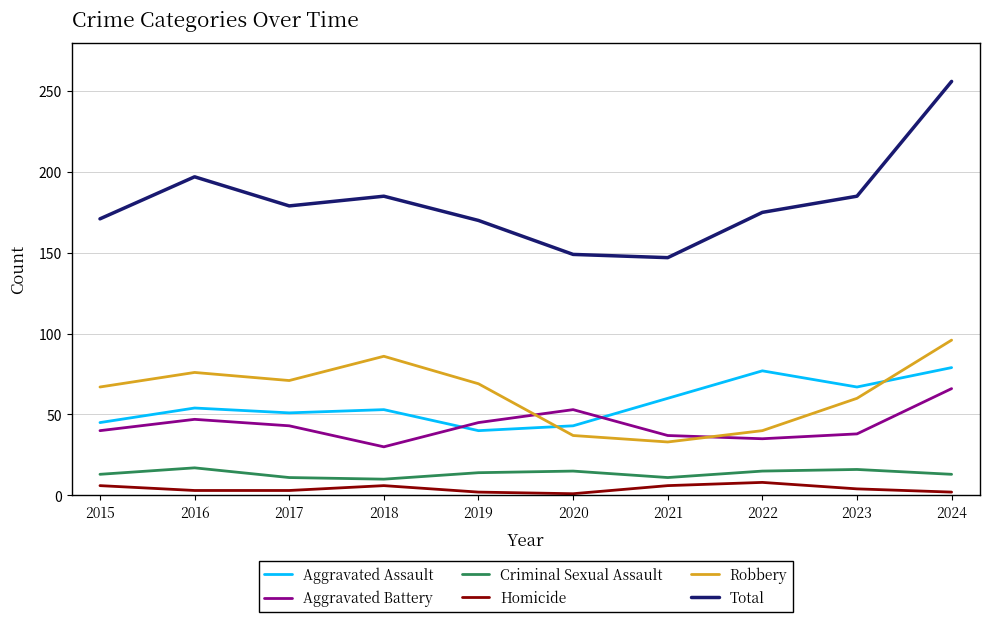

What is the highest value of the Aggravated Assault series?

79